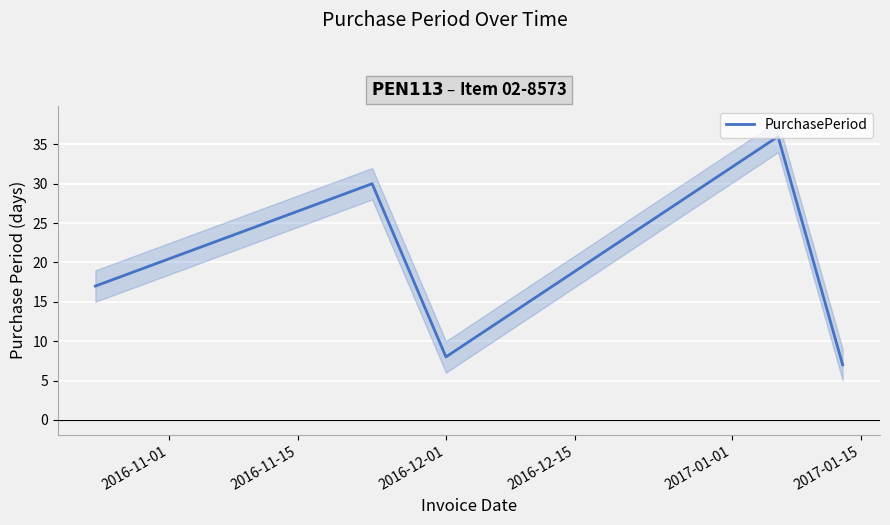

What is the average value?

20